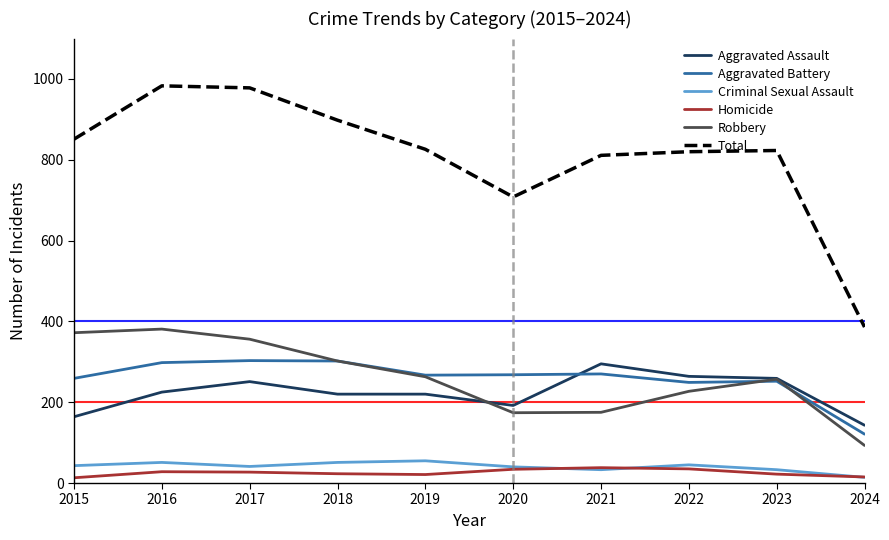

What are all the series names shown in the legend?

Aggravated Assault, Aggravated Battery, Criminal Sexual Assault, Homicide, Robbery, Total